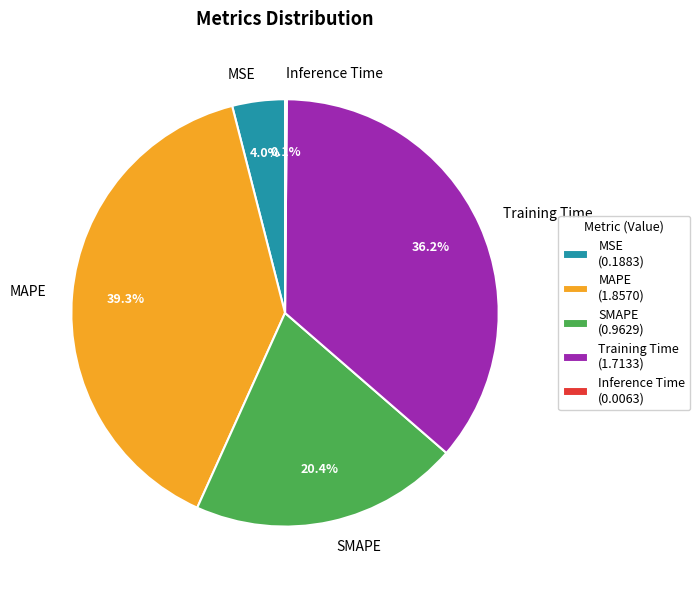

What percentage is the Training Time slice, to the nearest percent?

36%